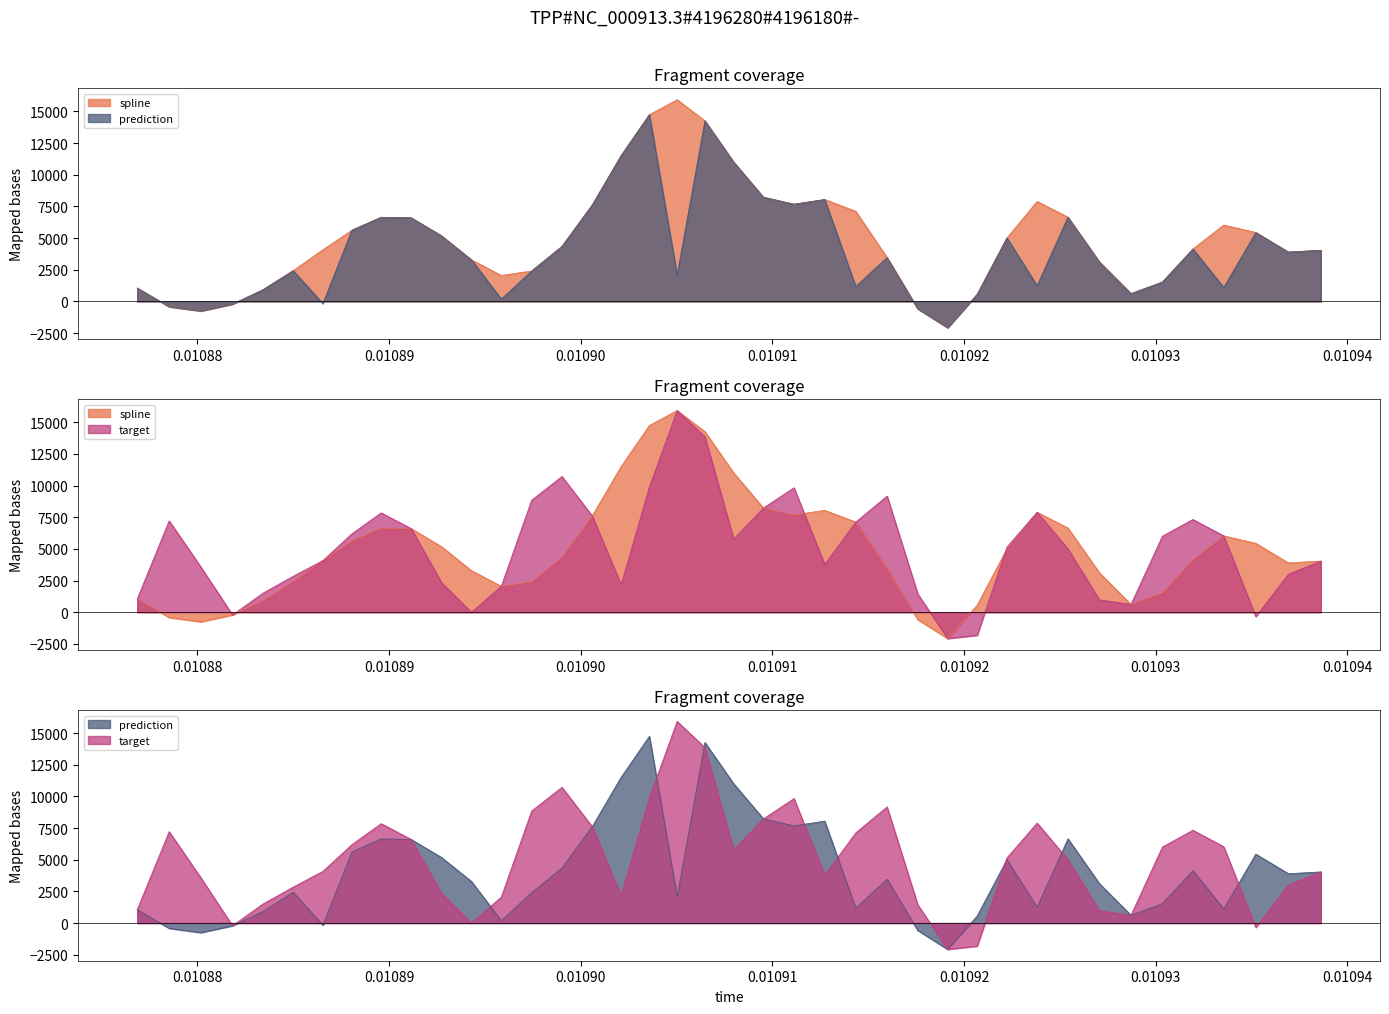

What is the value of the prediction point at the 15th from the left?

4341.9